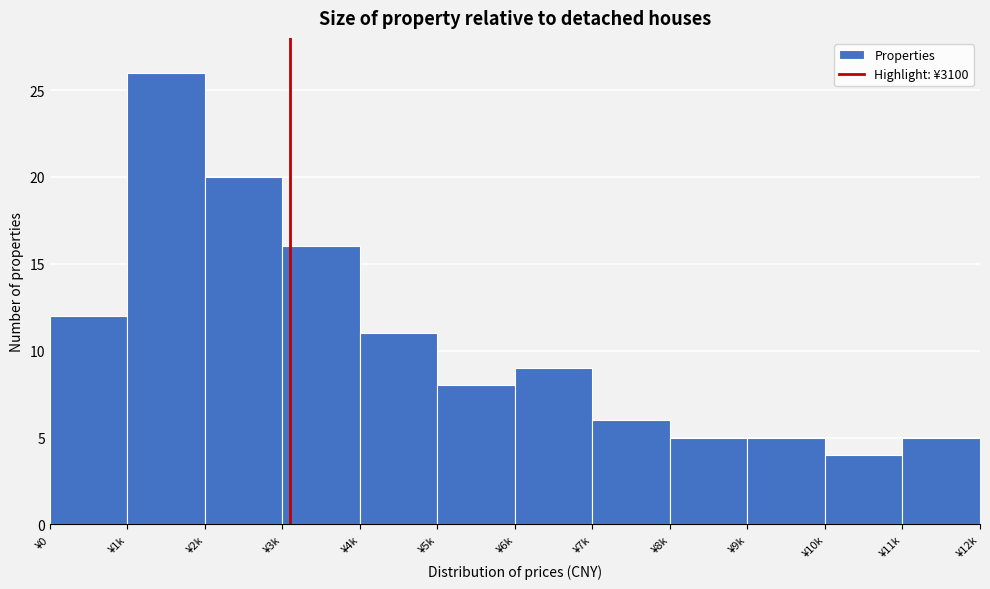

Reading left to right, list all the values displayed in this chart.

¥0=12	¥1k=26	¥2k=20	¥3k=16	¥4k=11	¥5k=8	¥6k=9	¥7k=6	¥8k=5	¥9k=5	¥10k=4	¥11k=5